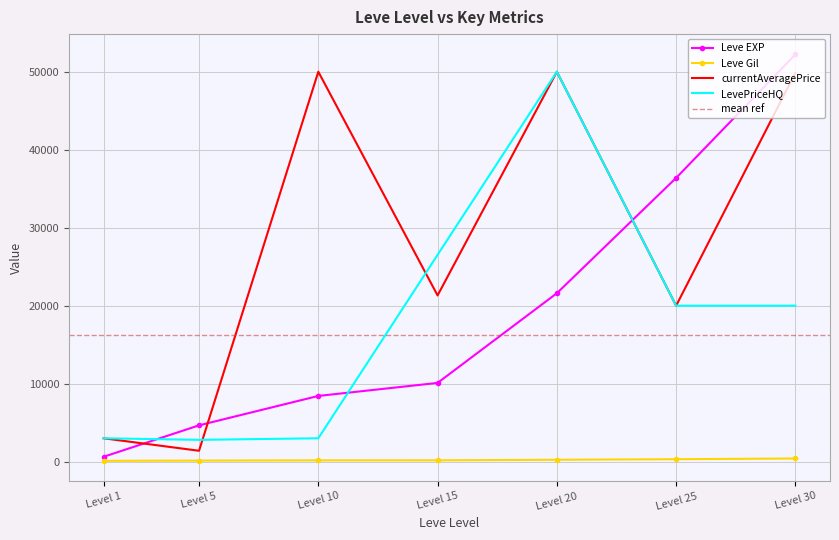

True or false: LevePriceHQ and Leve Gil intersect in this chart.

False